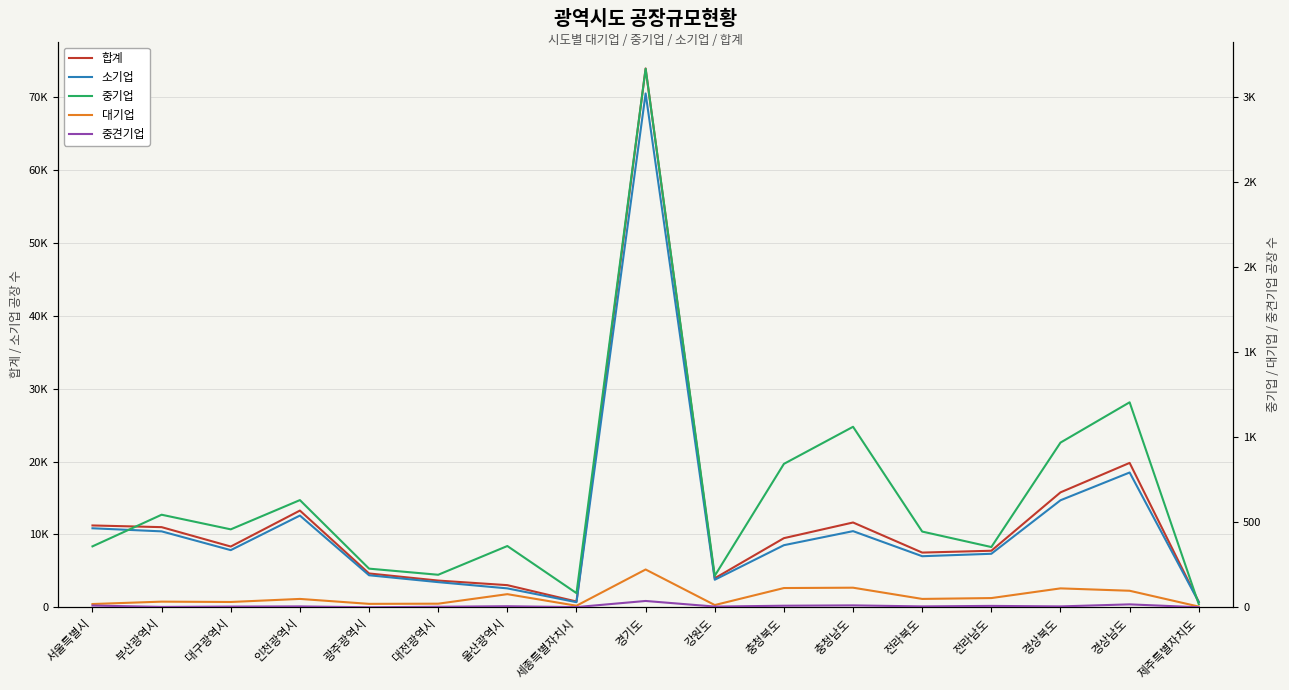

At which category does 소기업 reach its first local peak?

인천광역시